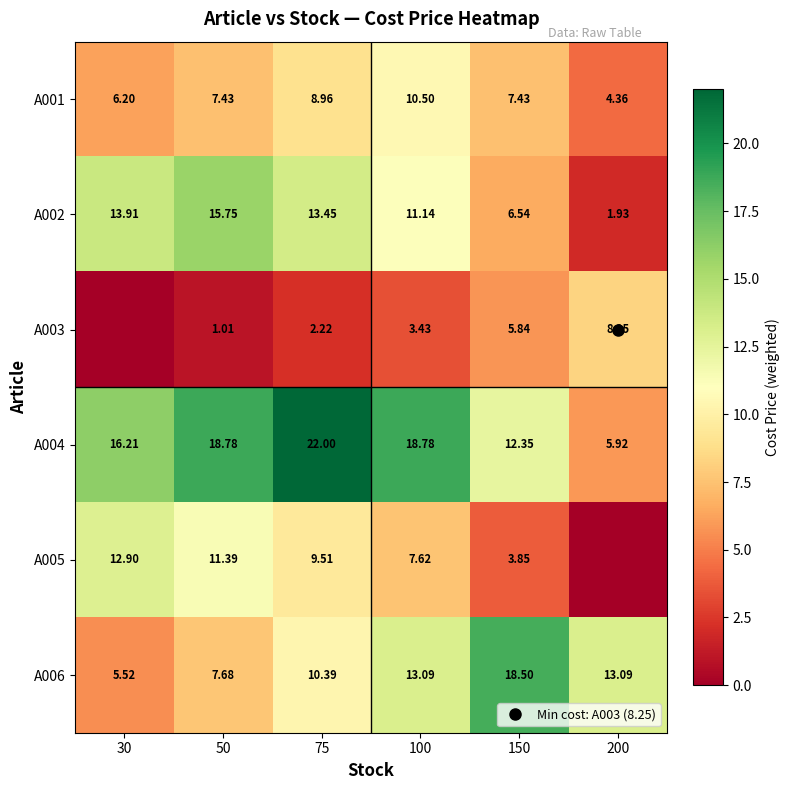

Where does the A004 series first go above 18?

50